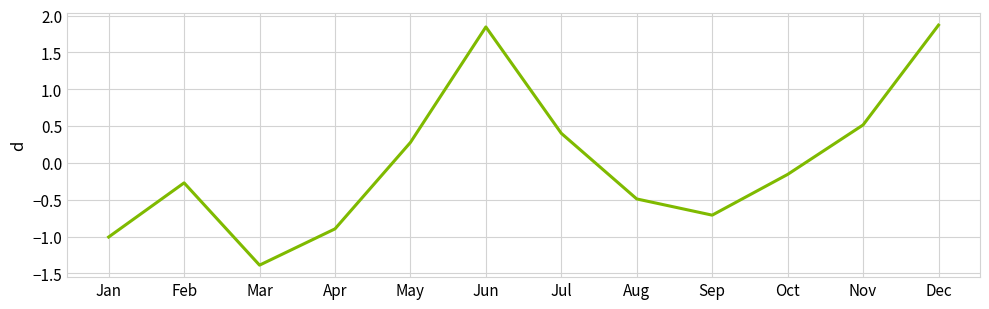

What is the minimum value shown in the chart?

-1.4